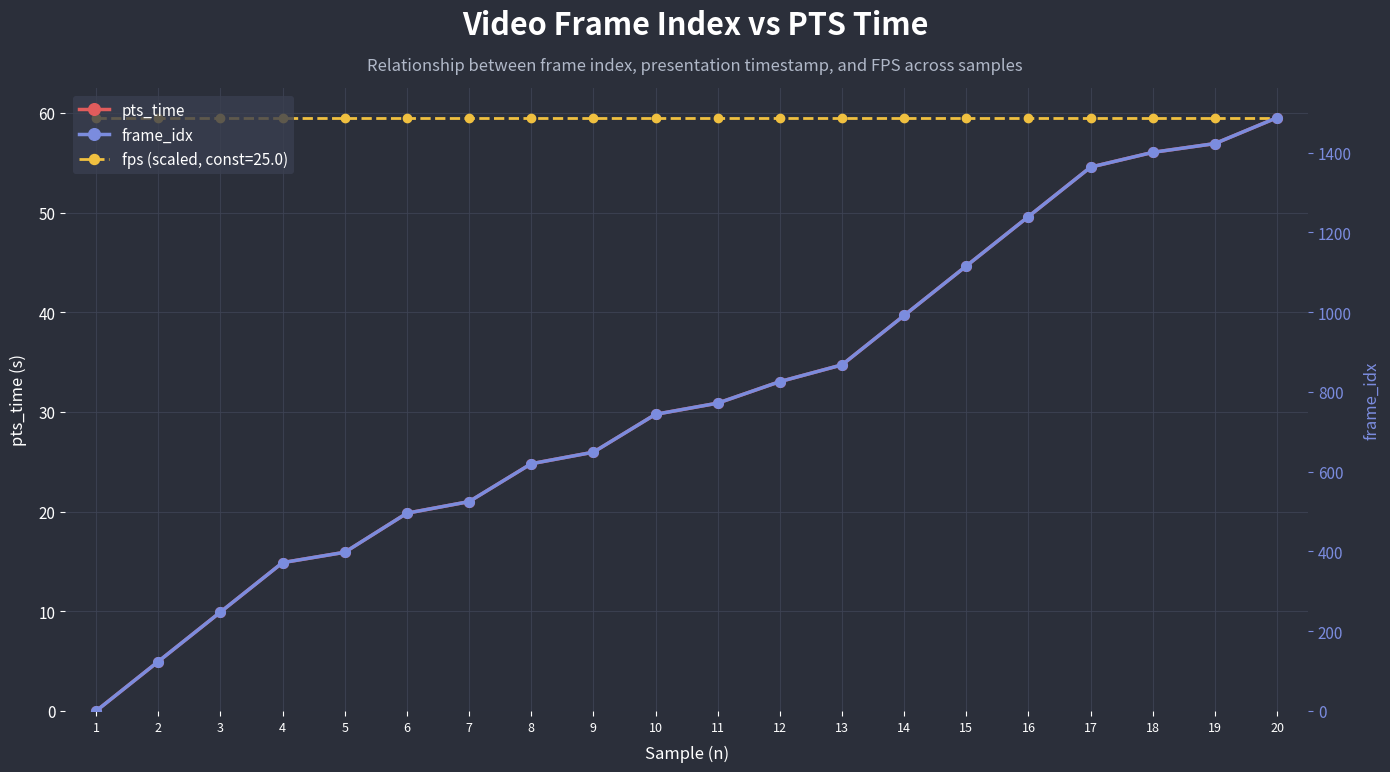

At which label is fps (scaled) closest to 59?

1